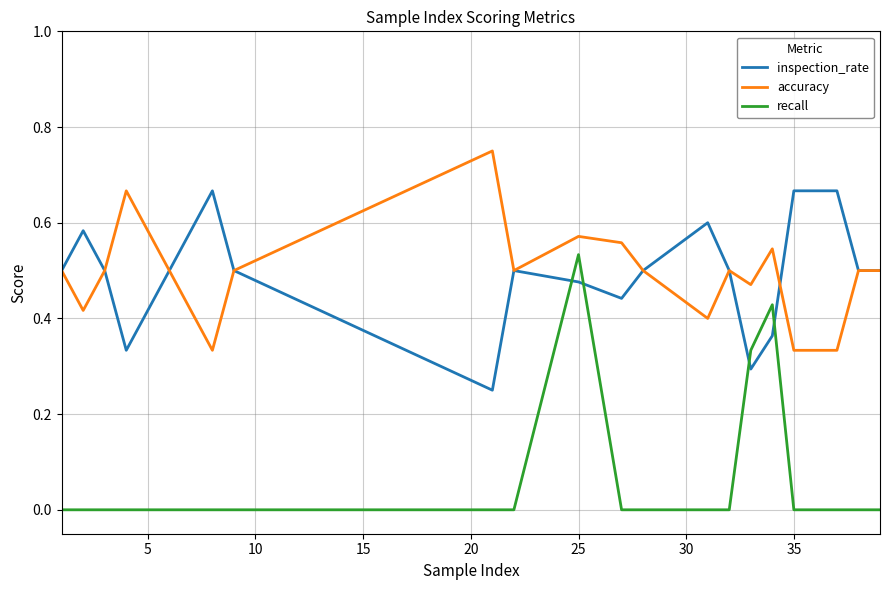

What are all the series names shown in the legend?

inspection_rate, accuracy, recall